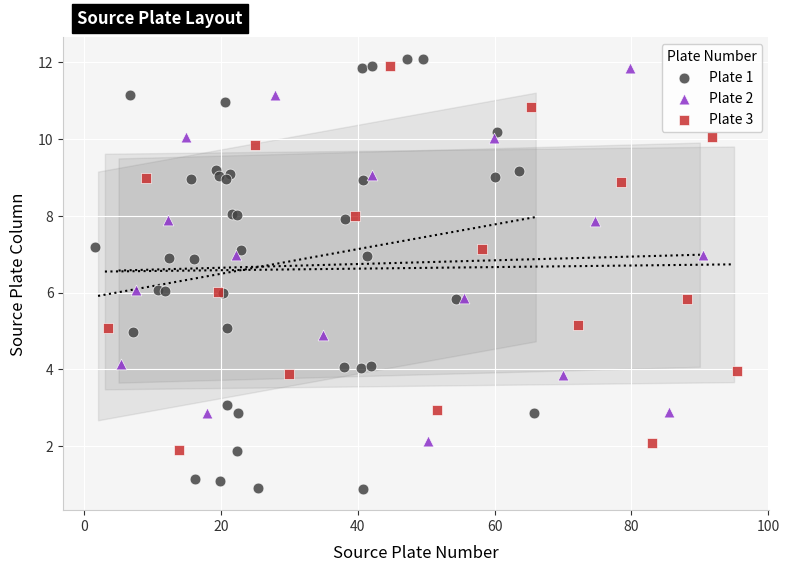

Which series reaches the minimum Y coordinate?

Plate 1